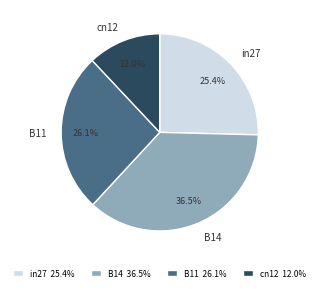

Is there a majority slice in this chart?

No